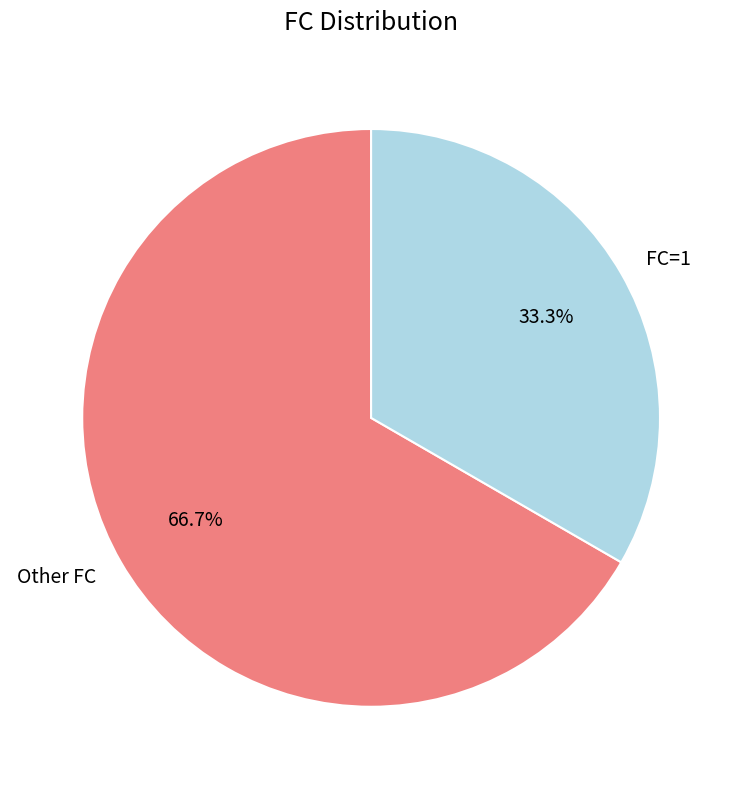

Rank the categories by value from lowest to highest.

FC=1, Other FC